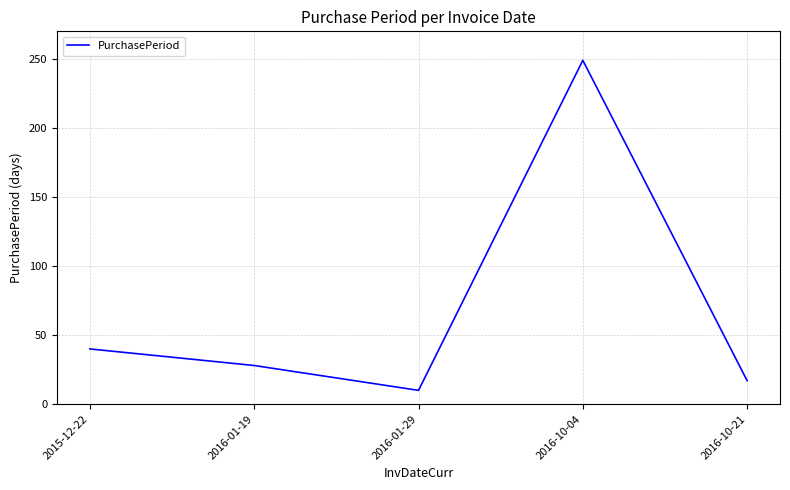

The chart shows a value of 249 at 2016-10-04. True or false?

True